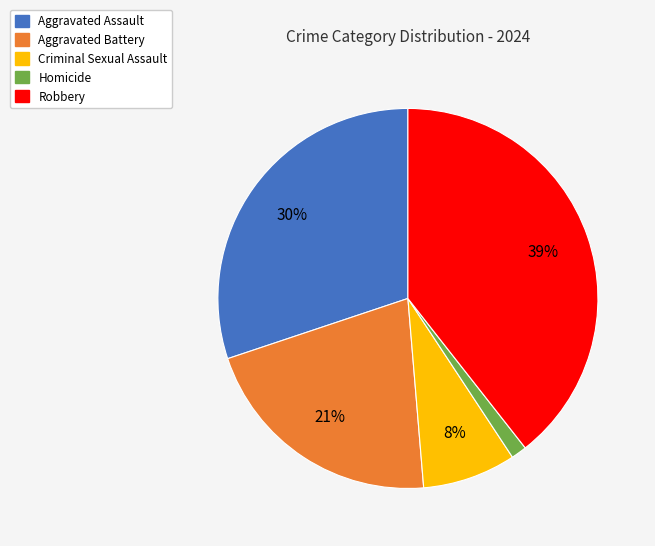

Rank the categories by value from lowest to highest.

Homicide, Criminal Sexual Assault, Aggravated Battery, Aggravated Assault, Robbery